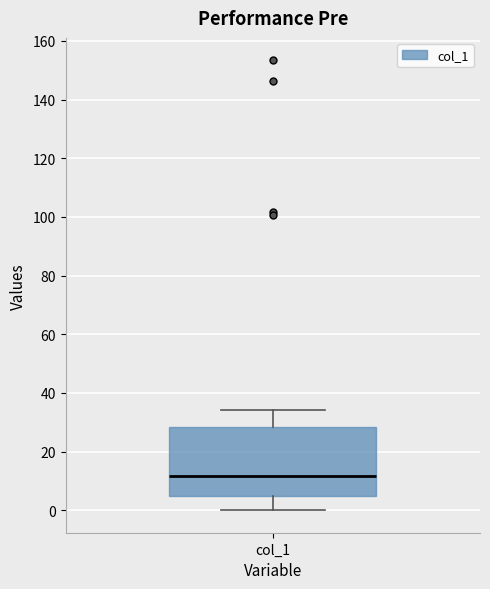

Where is the upper edge of the box for col_1 on the y-axis? The values are not printed on the chart, so give them approximately, as read against the axis.

28